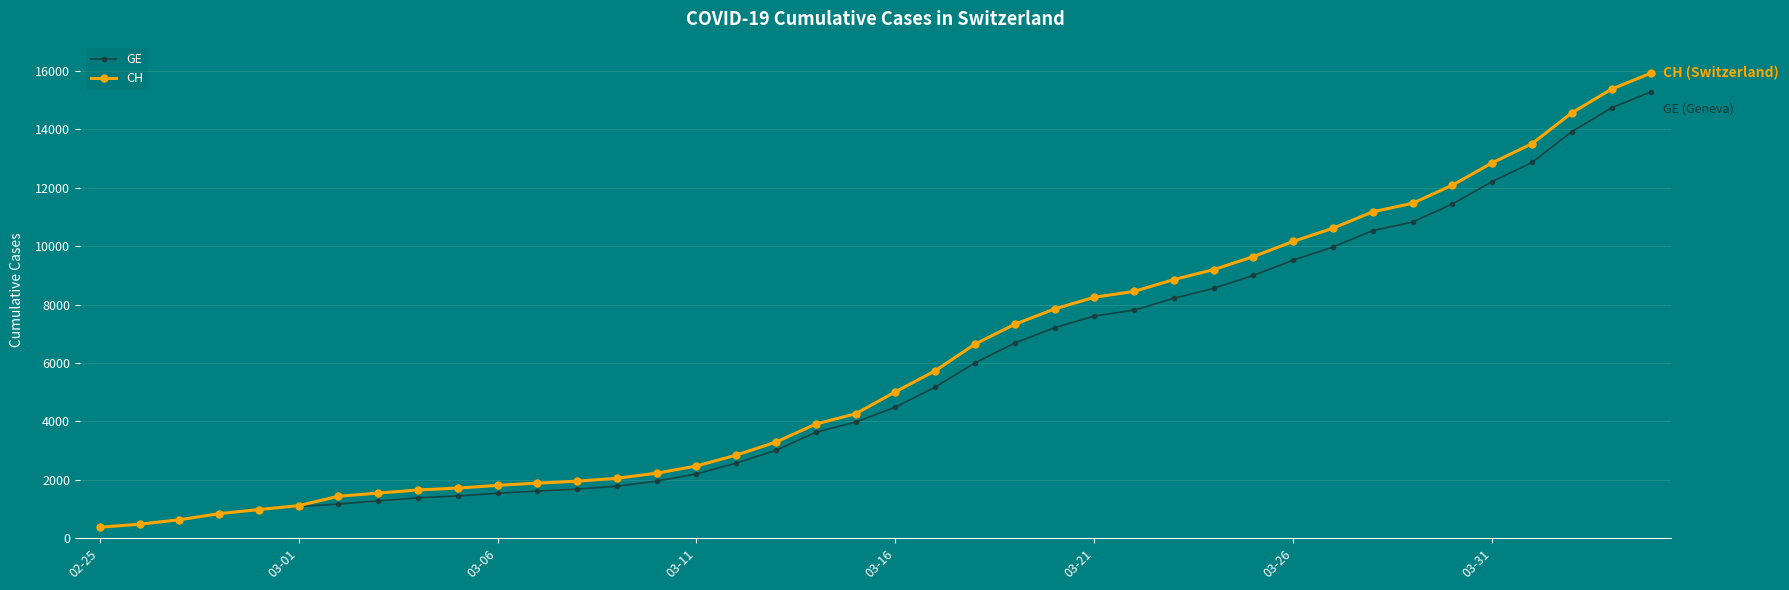

Which series has the widest spread of values?

CH